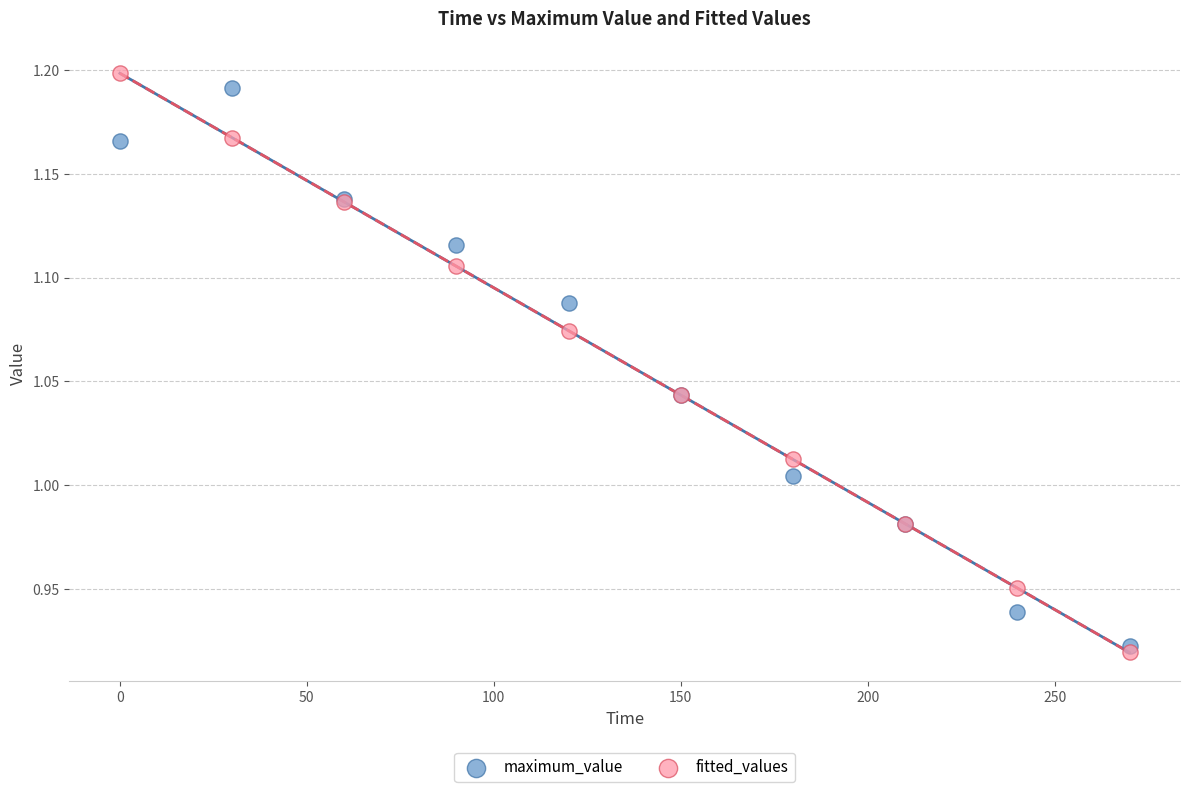

What is the X range (max minus min) for the scatter plot?

270.0